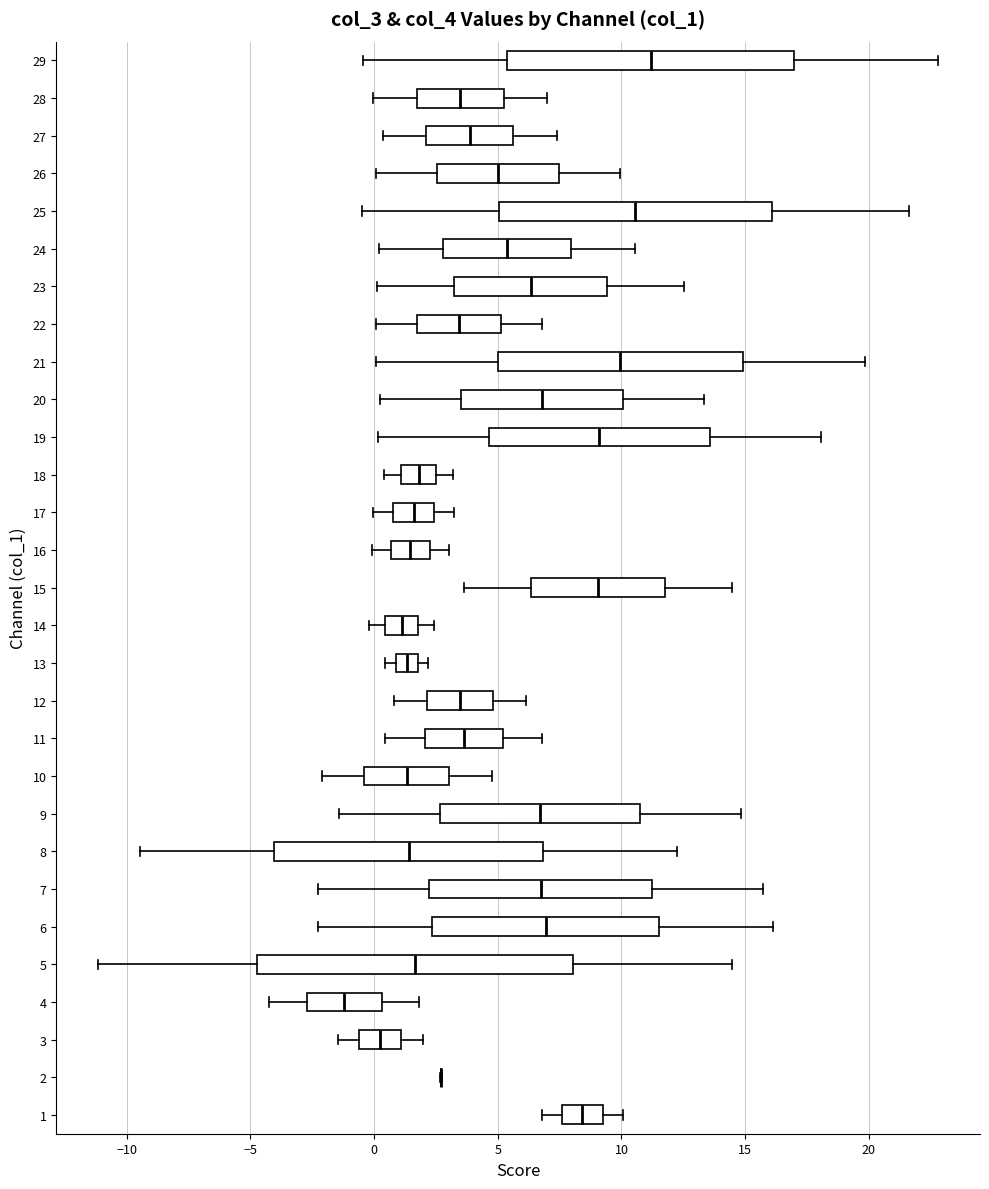

Comparing the boxes themselves (not the whiskers), which one is the widest?

5